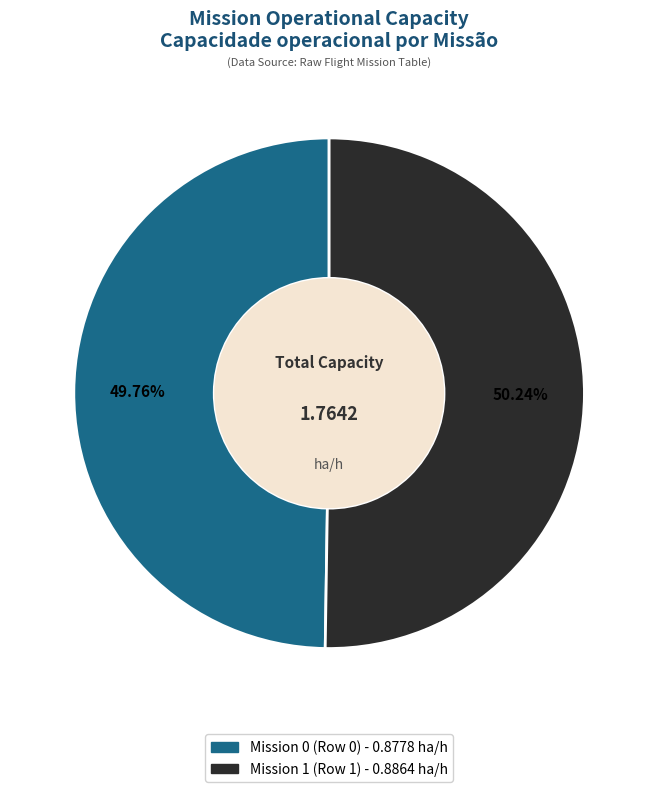

Is there a majority slice in this chart?

Yes